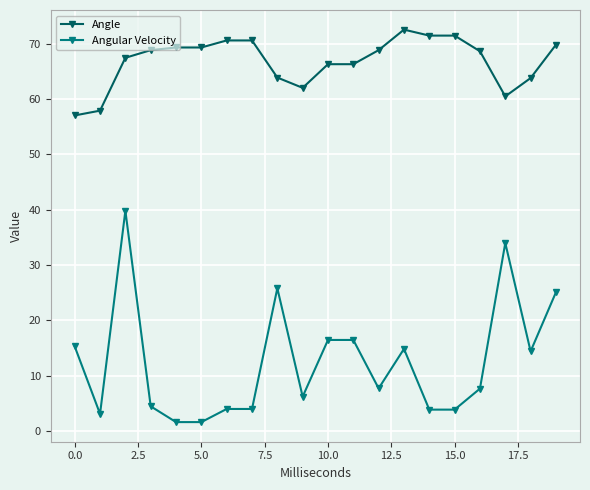

Which series has the largest range (max minus min)?

Angular Velocity